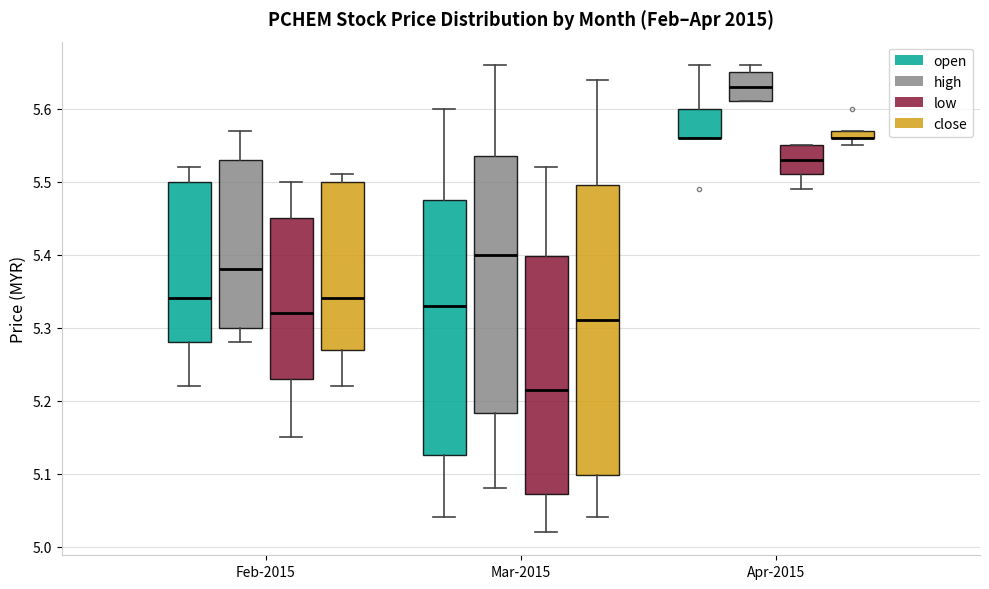

Which box is the tallest, from its lower edge to its upper edge?

Mar-2015 (close)